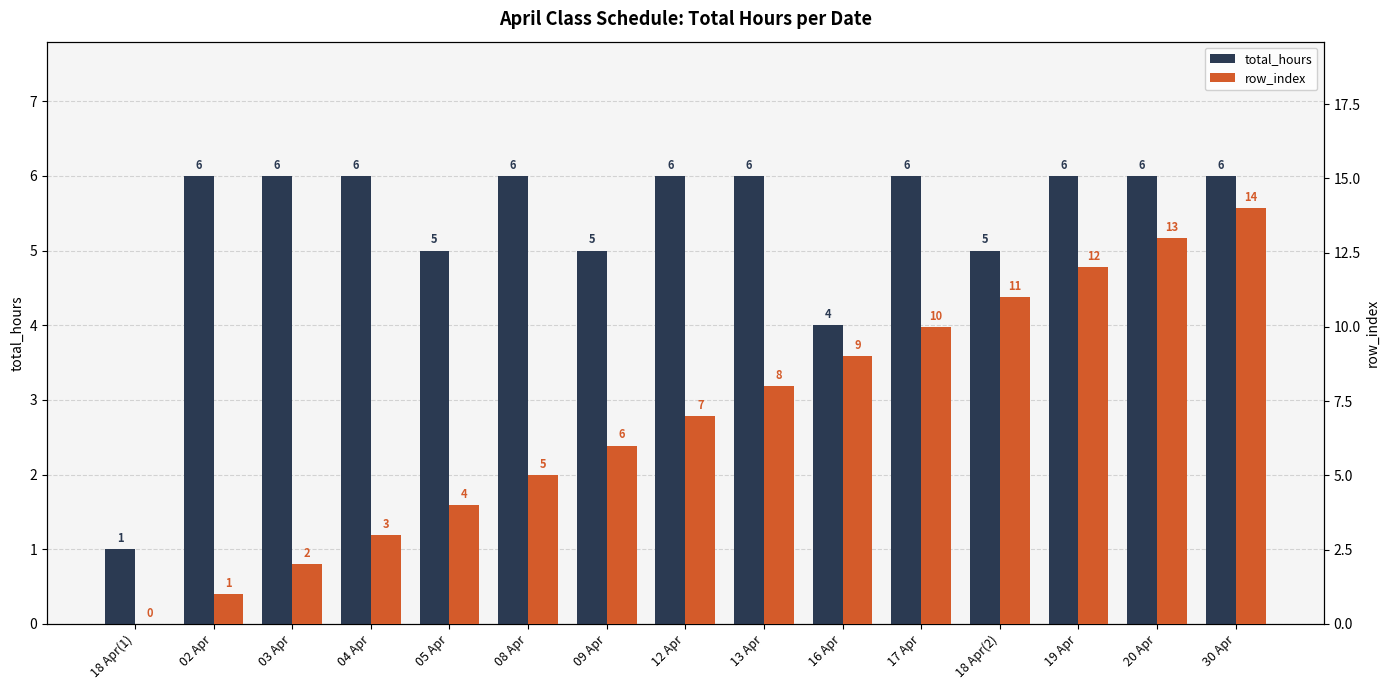

What is the label of the 2nd bar from the left?

02 Apr